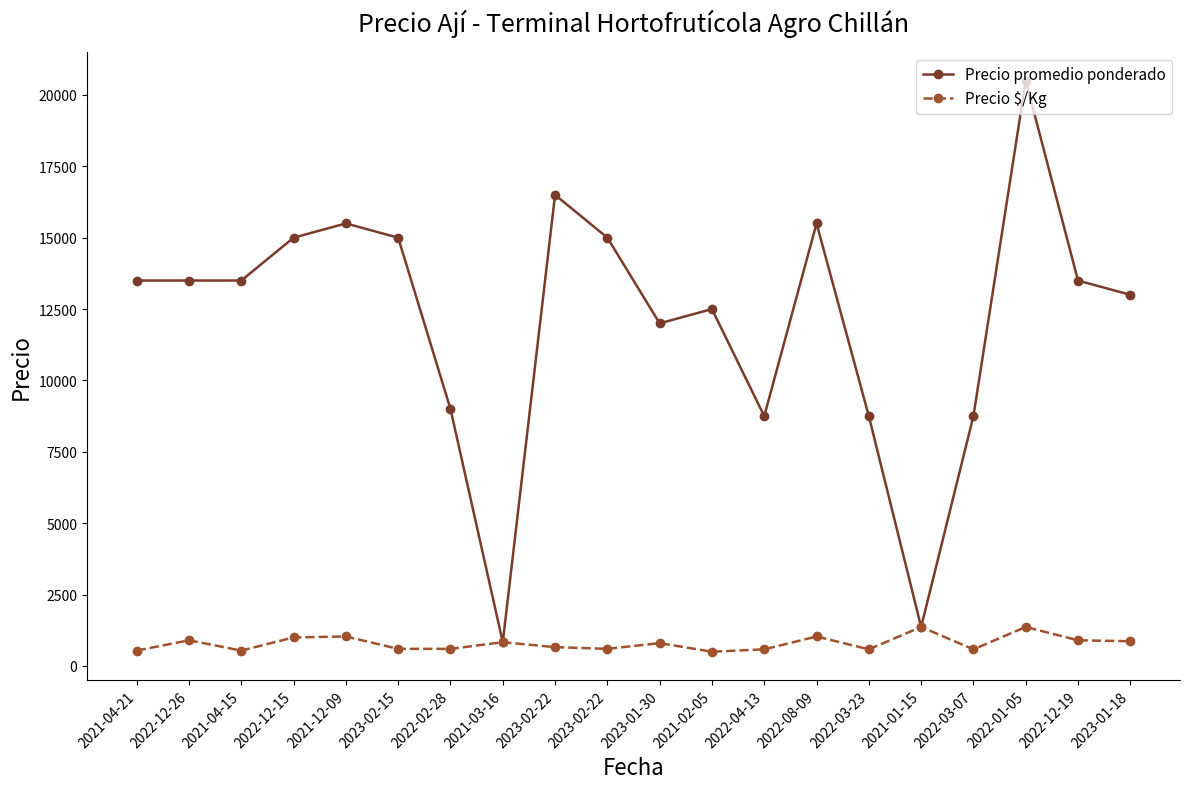

What is the maximum value for Precio $/Kg?

1367